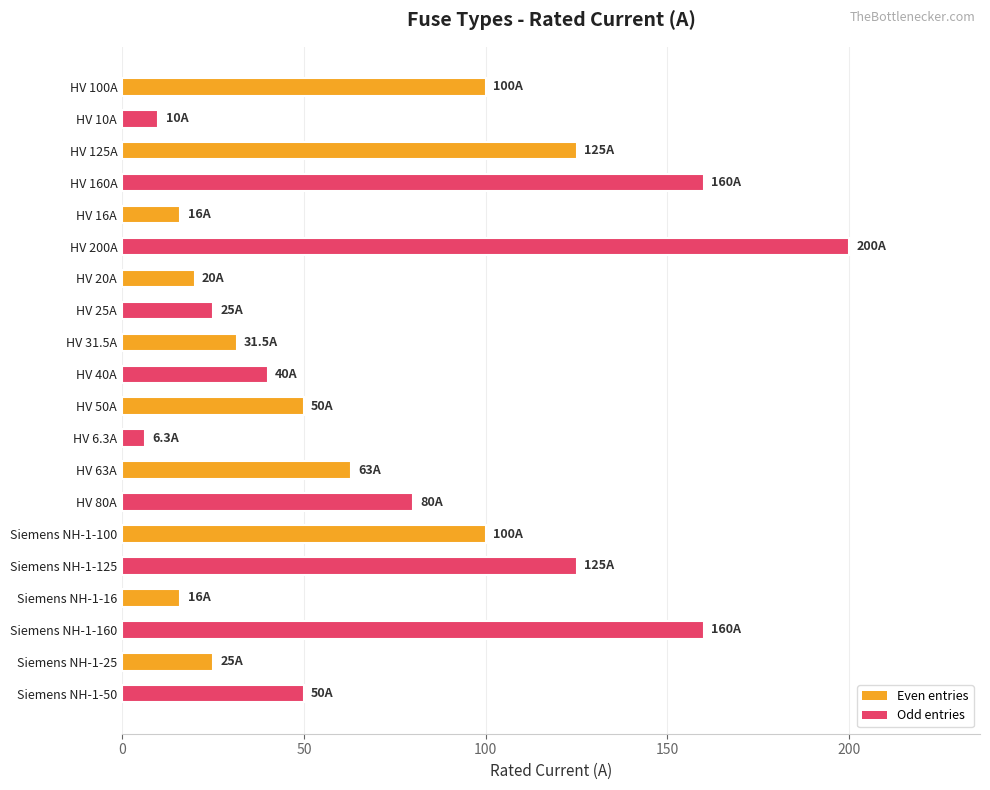

What is the average value?

70.1